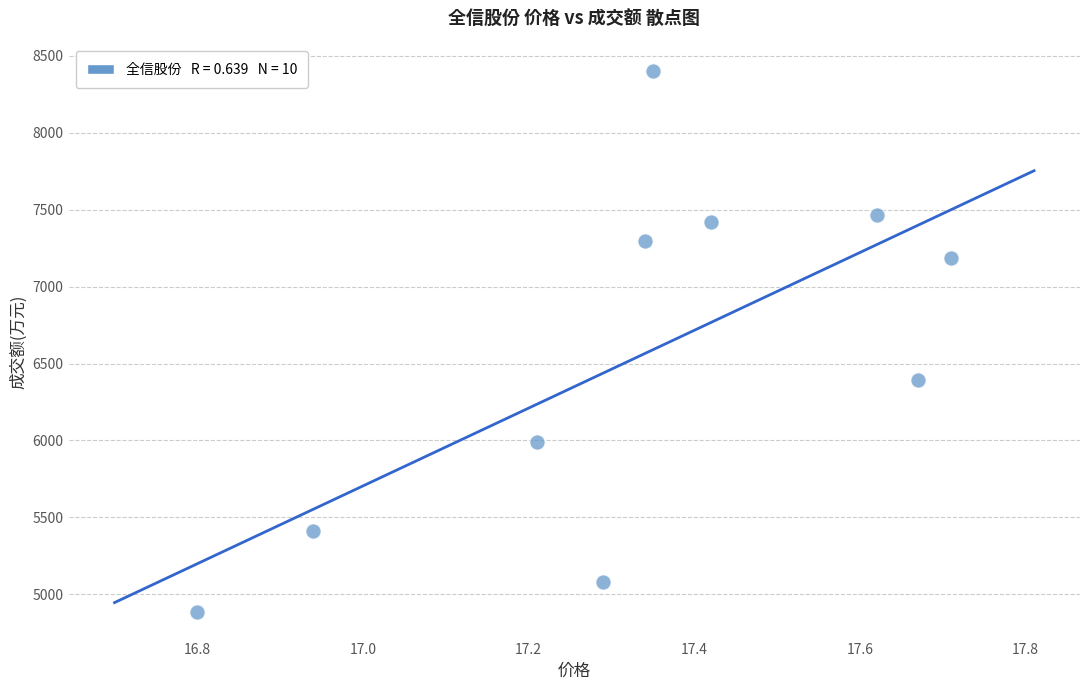

What is the average Y value?

6552